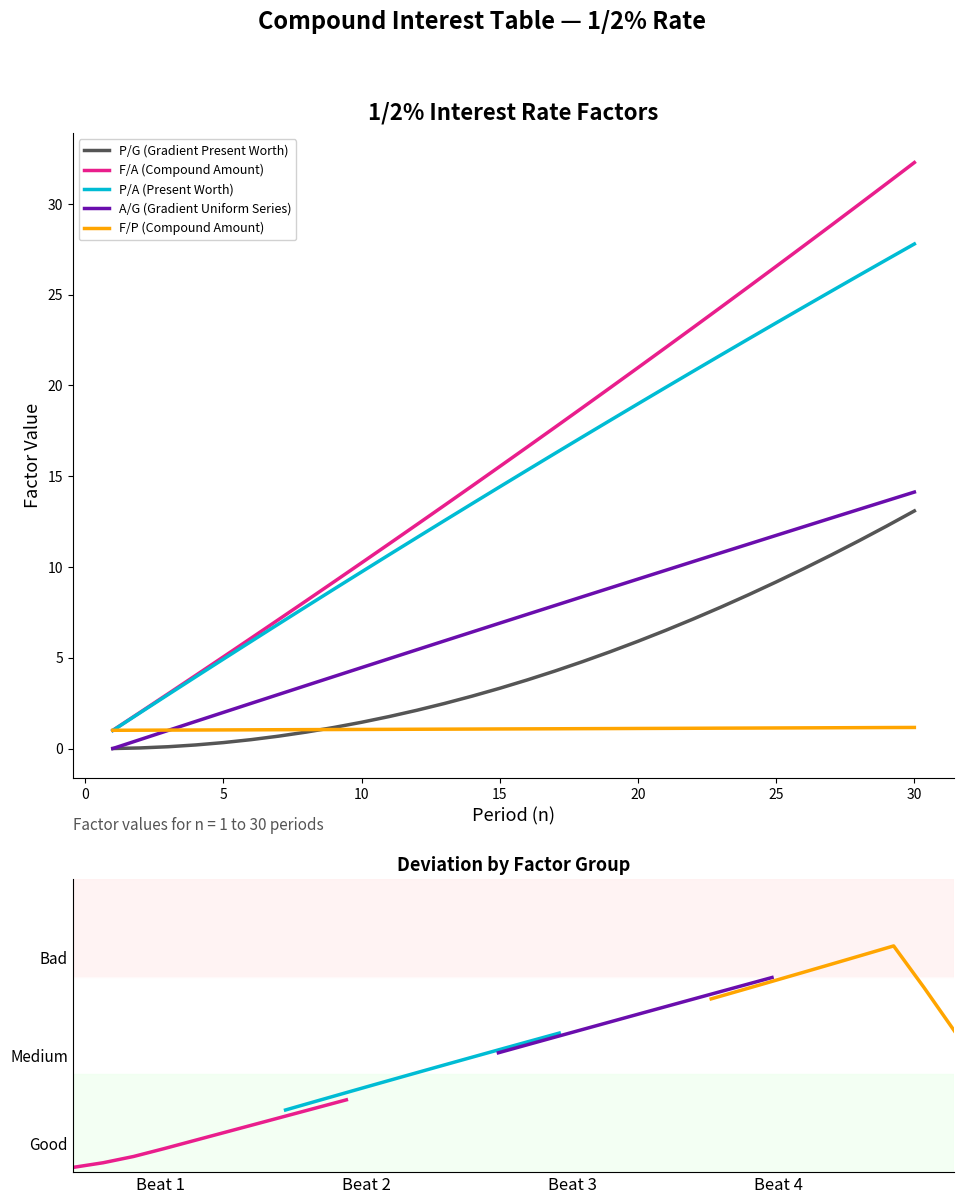

Which series has the largest range (max minus min)?

F/A (Compound Amount)